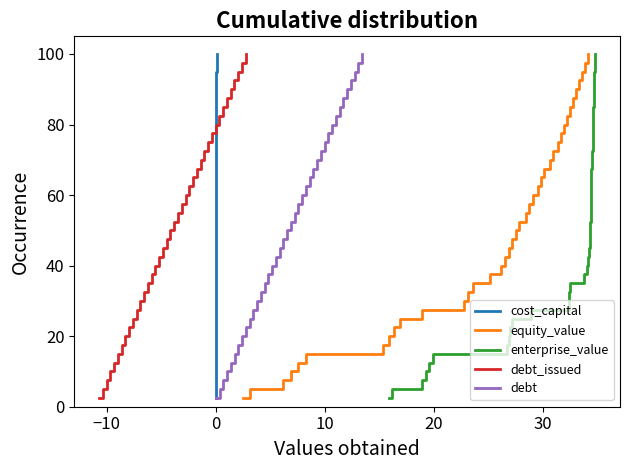

What is the highest value of the cost_capital series?

100.0